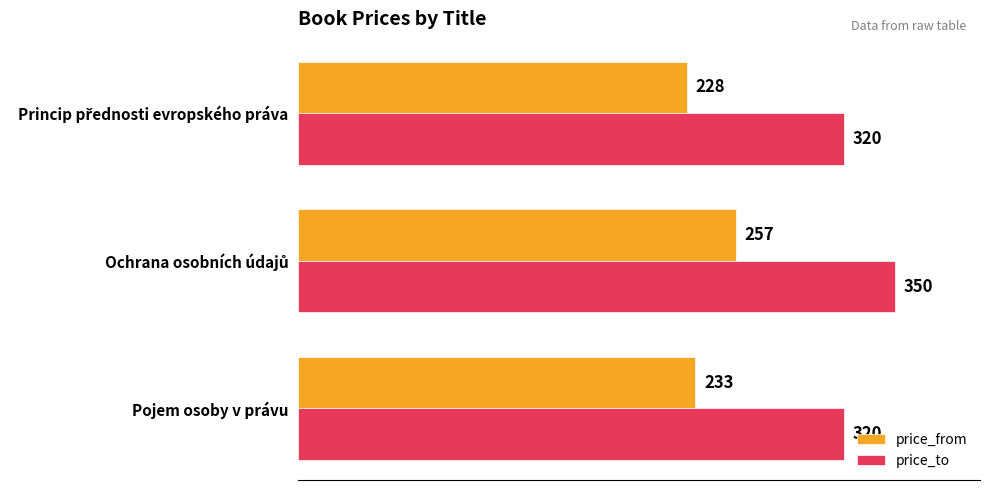

What is the maximum value for price_from?

257